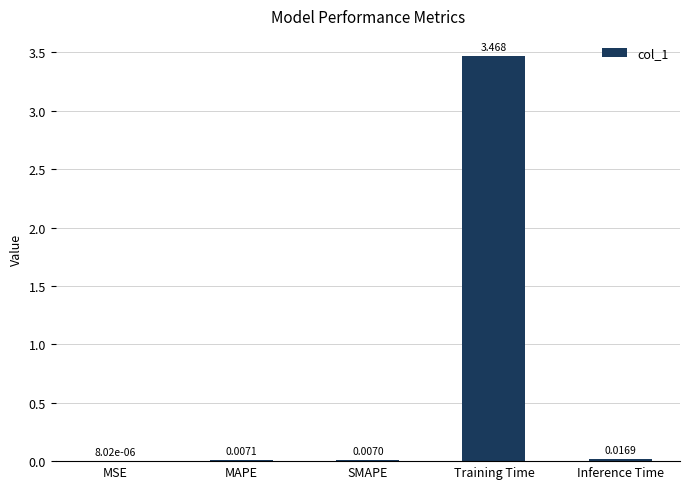

Which category has the highest value across all series?

Training Time